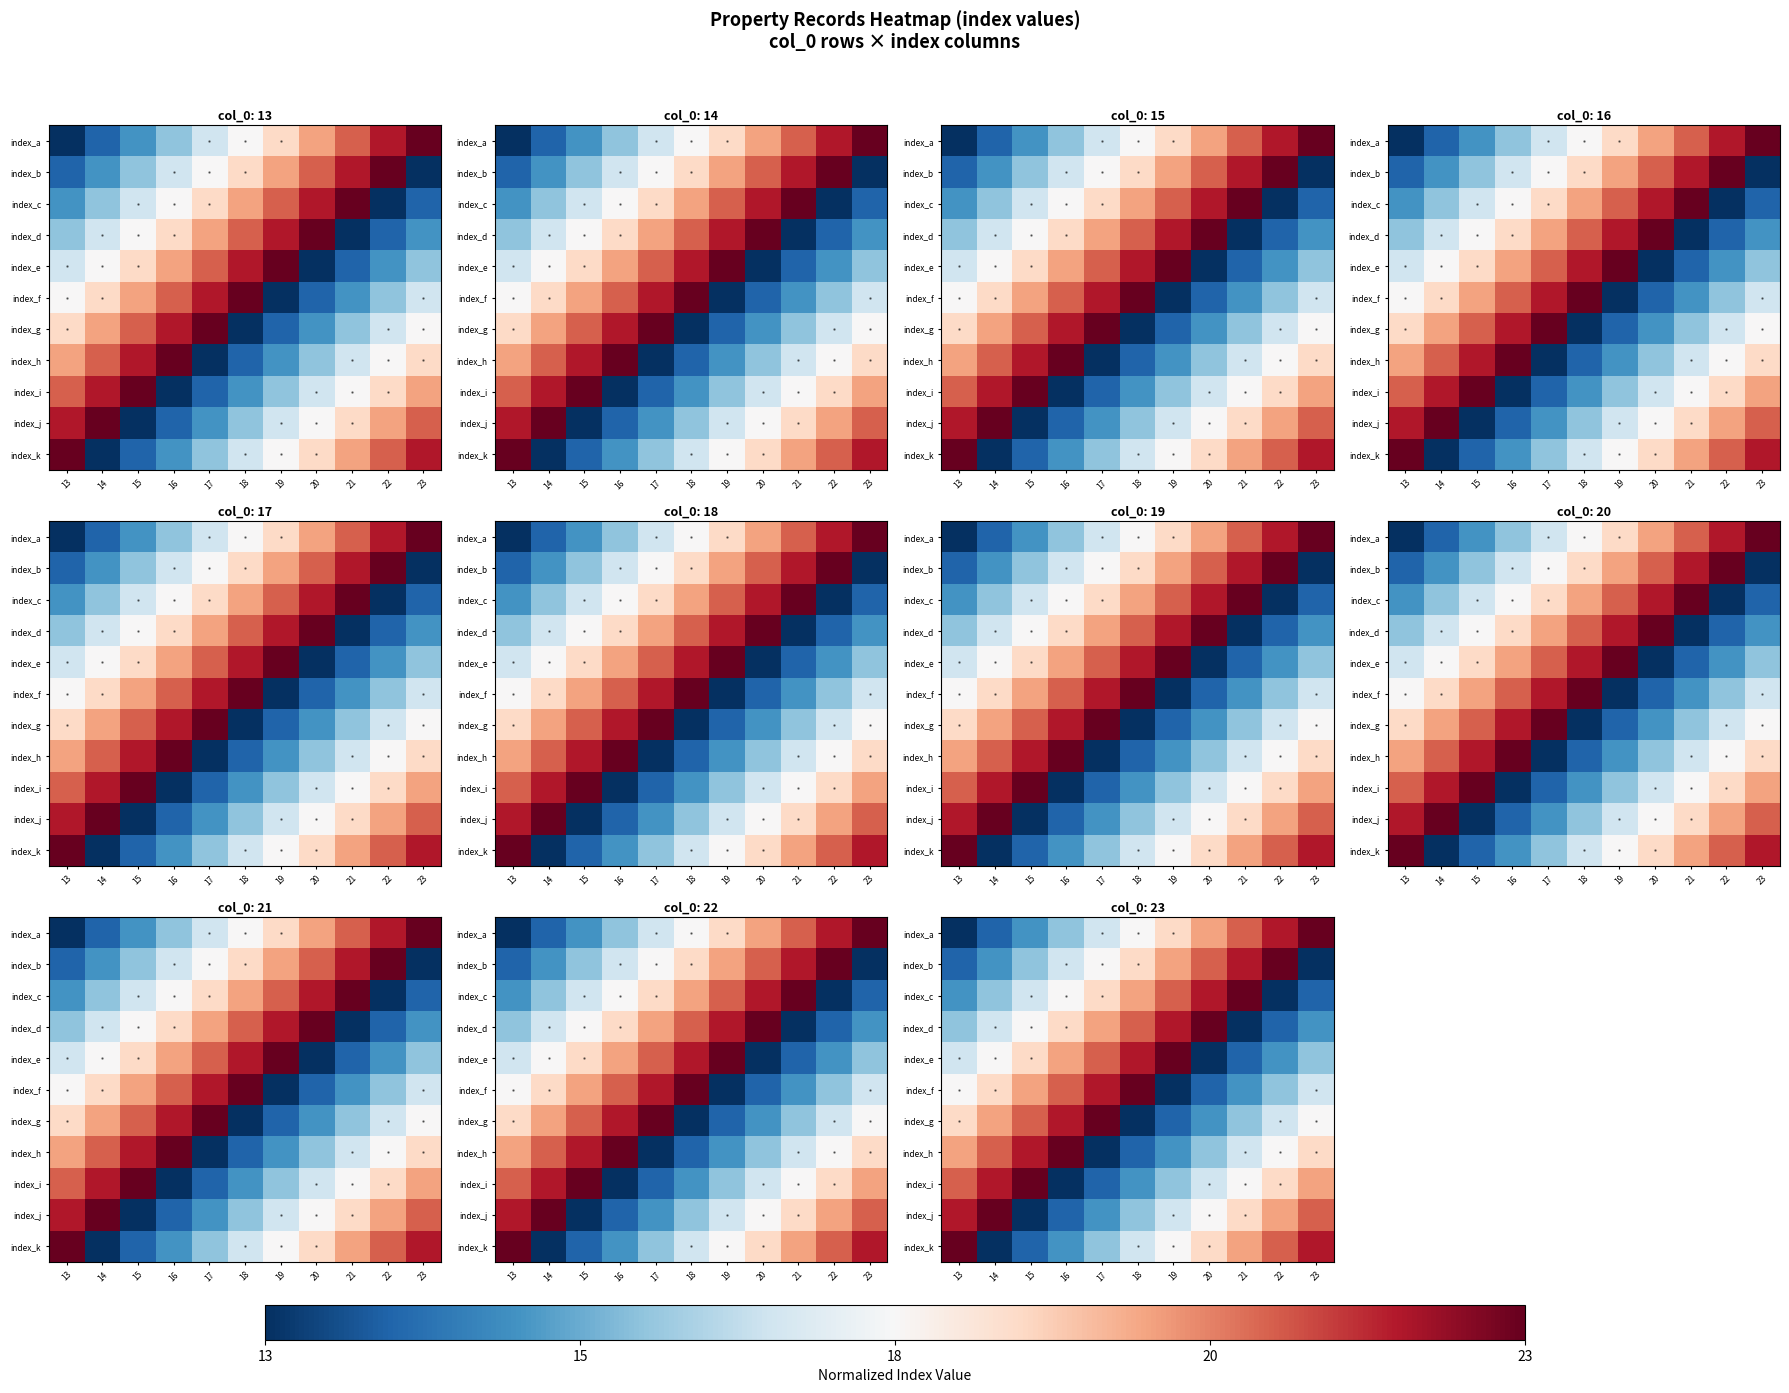

List the series in order of their peak value, highest first.

index_a, index_b, index_c, index_d, index_e, index_f, index_g, index_h, index_i, index_j, index_k